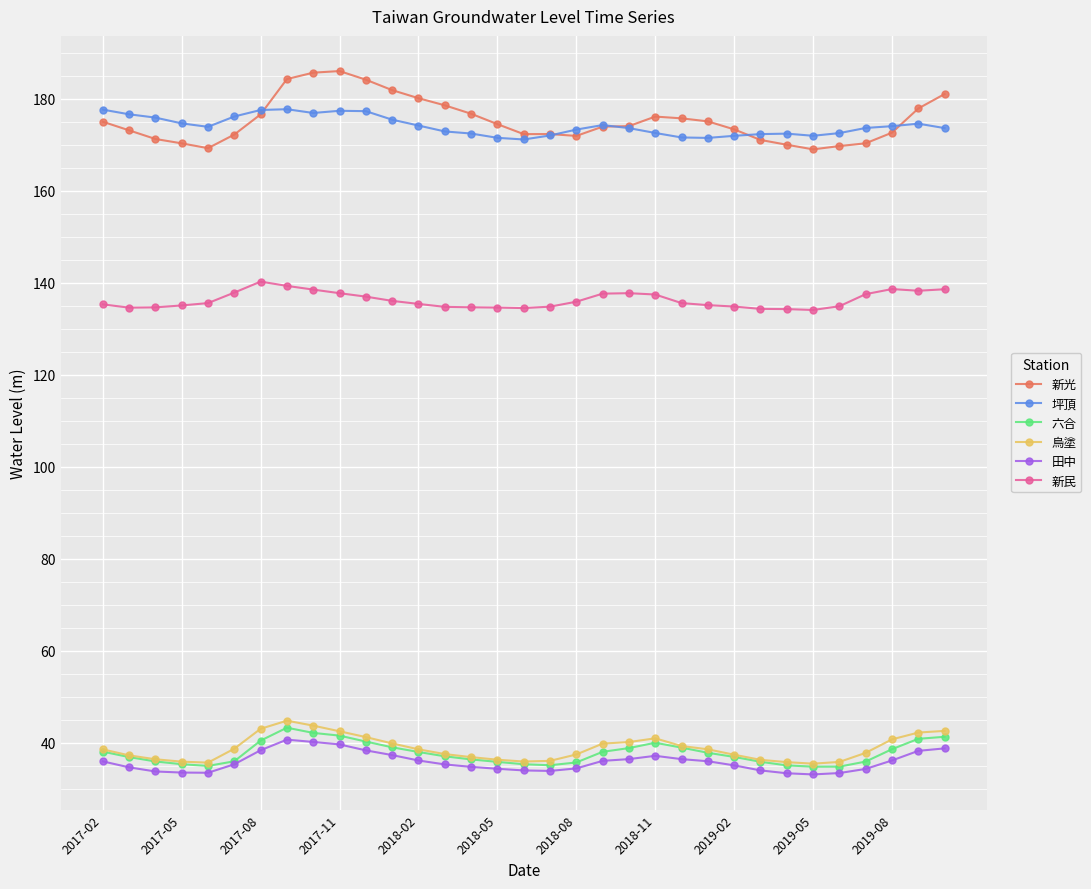

True or false: 六合 and 新民 cross at least once.

False